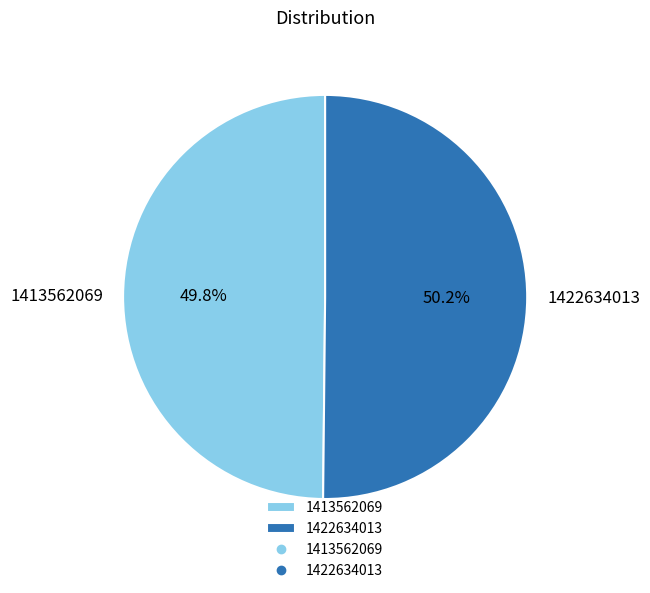

To the nearest percent, what percentage of the pie is 1422634013?

50%